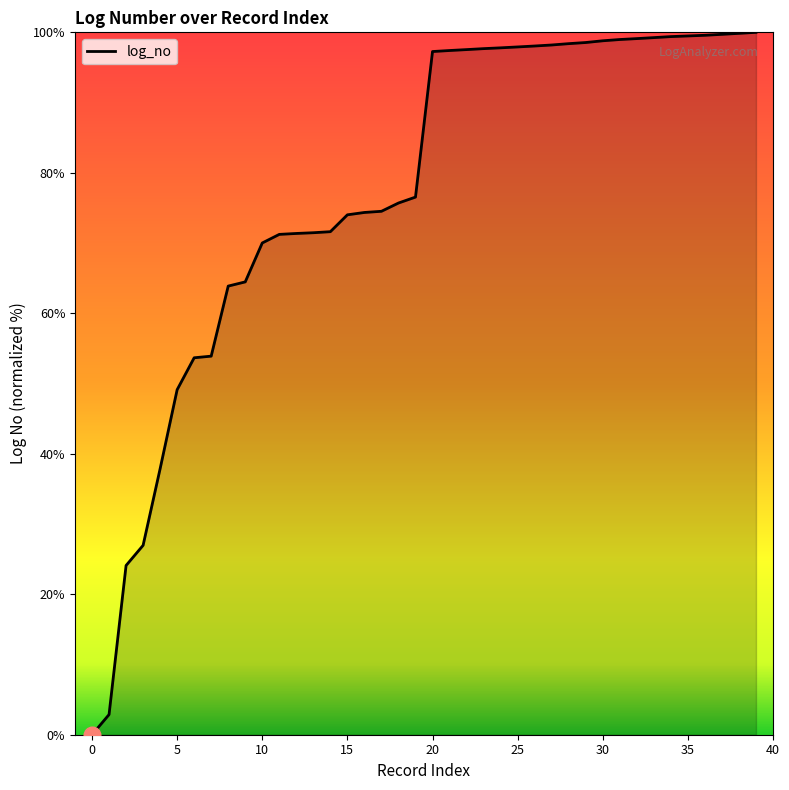

What is the difference between the second highest and second lowest values?

97.0